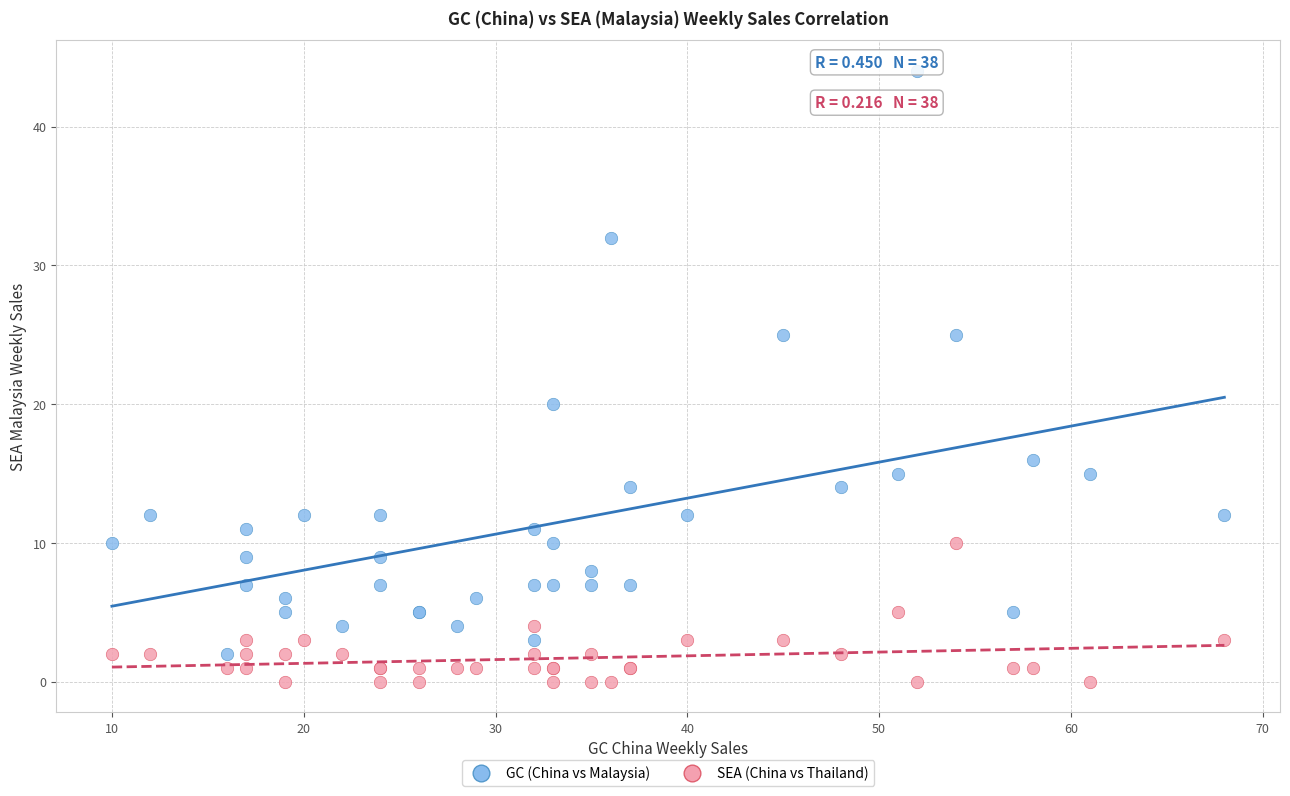

Across all series, what Y value is closest to 22?

20